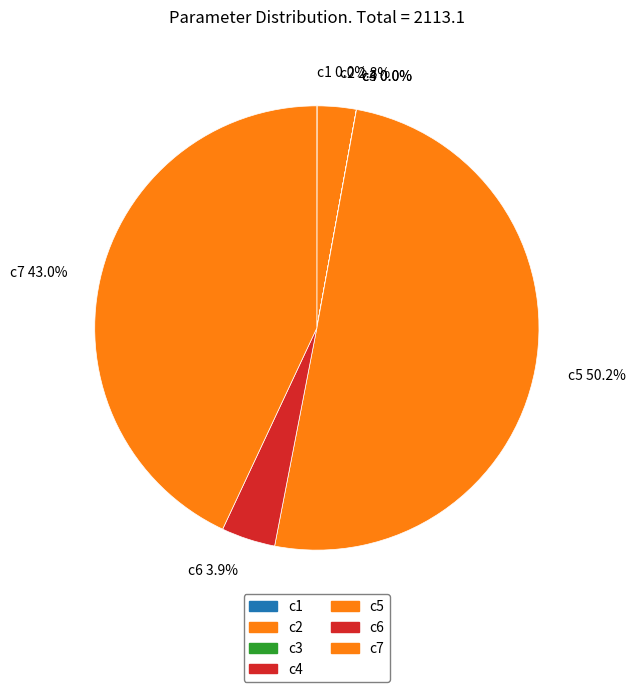

To the nearest percent, what is the difference between the largest and smallest slice percentages?

50%